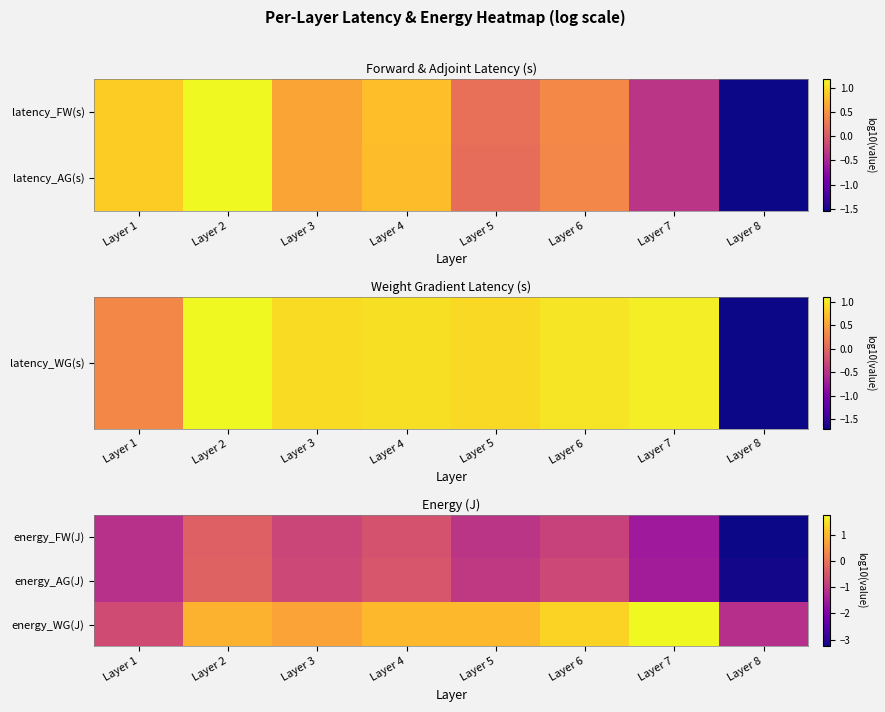

Between Layer 7 and Layer 1, which is larger?

Layer 1